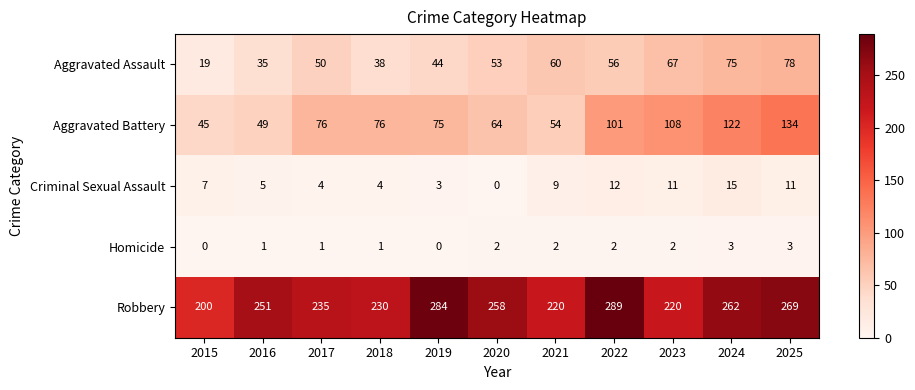

Which series changed the most between 2020 and 2025?

Aggravated Battery